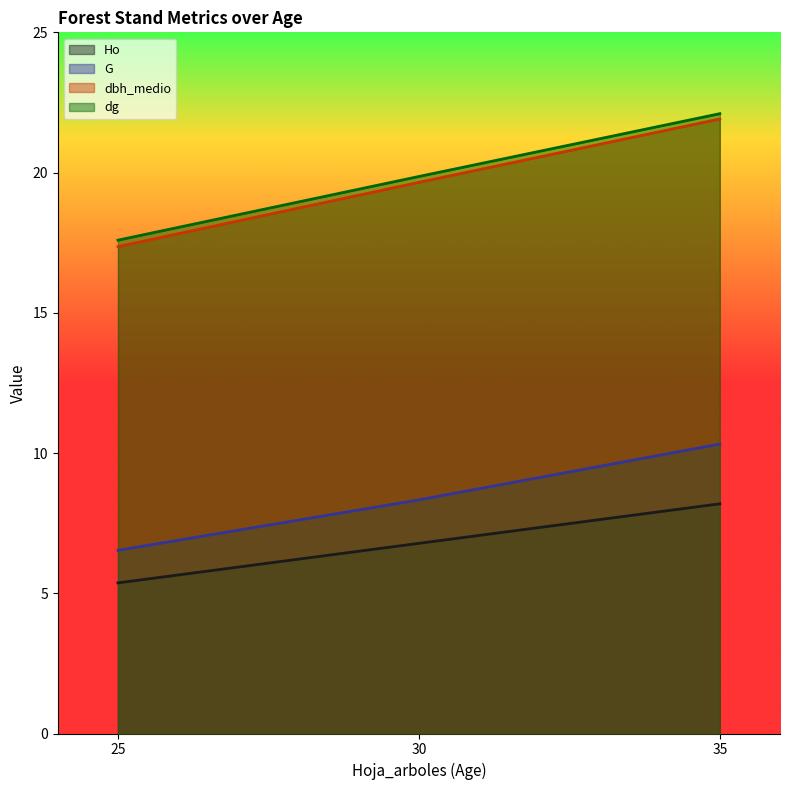

What is the difference between the maximum and minimum values in the Ho series?

2.8